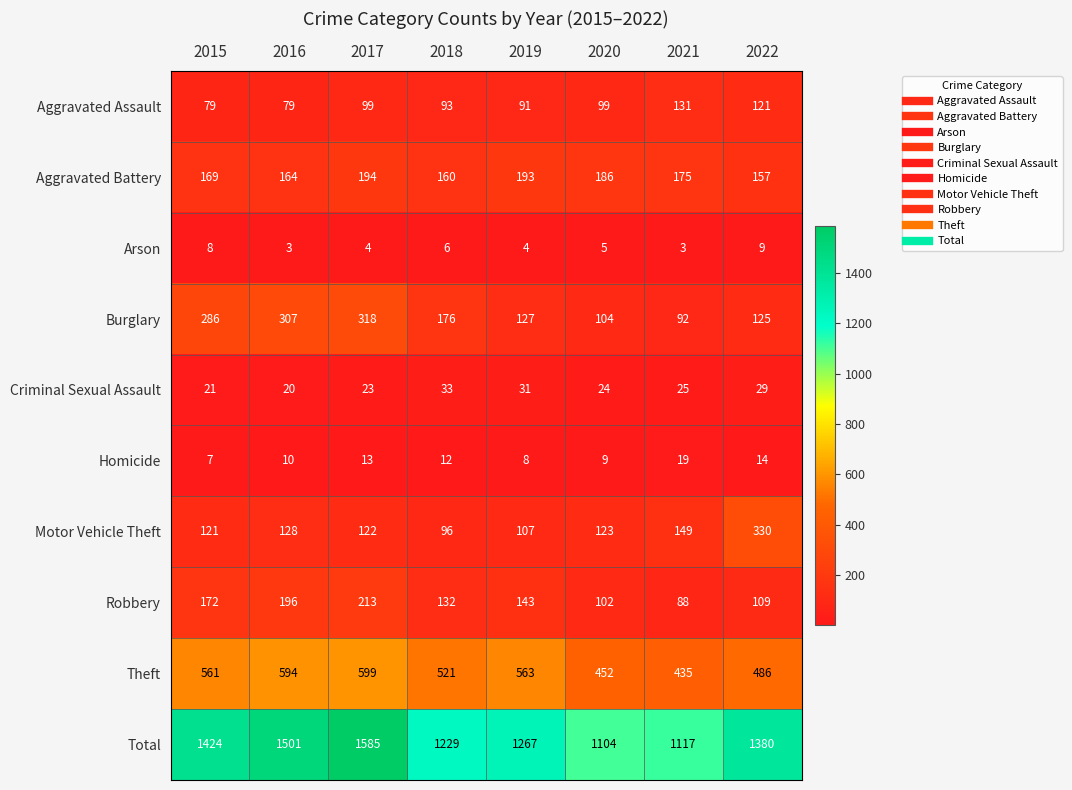

What is the sum of all Aggravated Assault values?

792